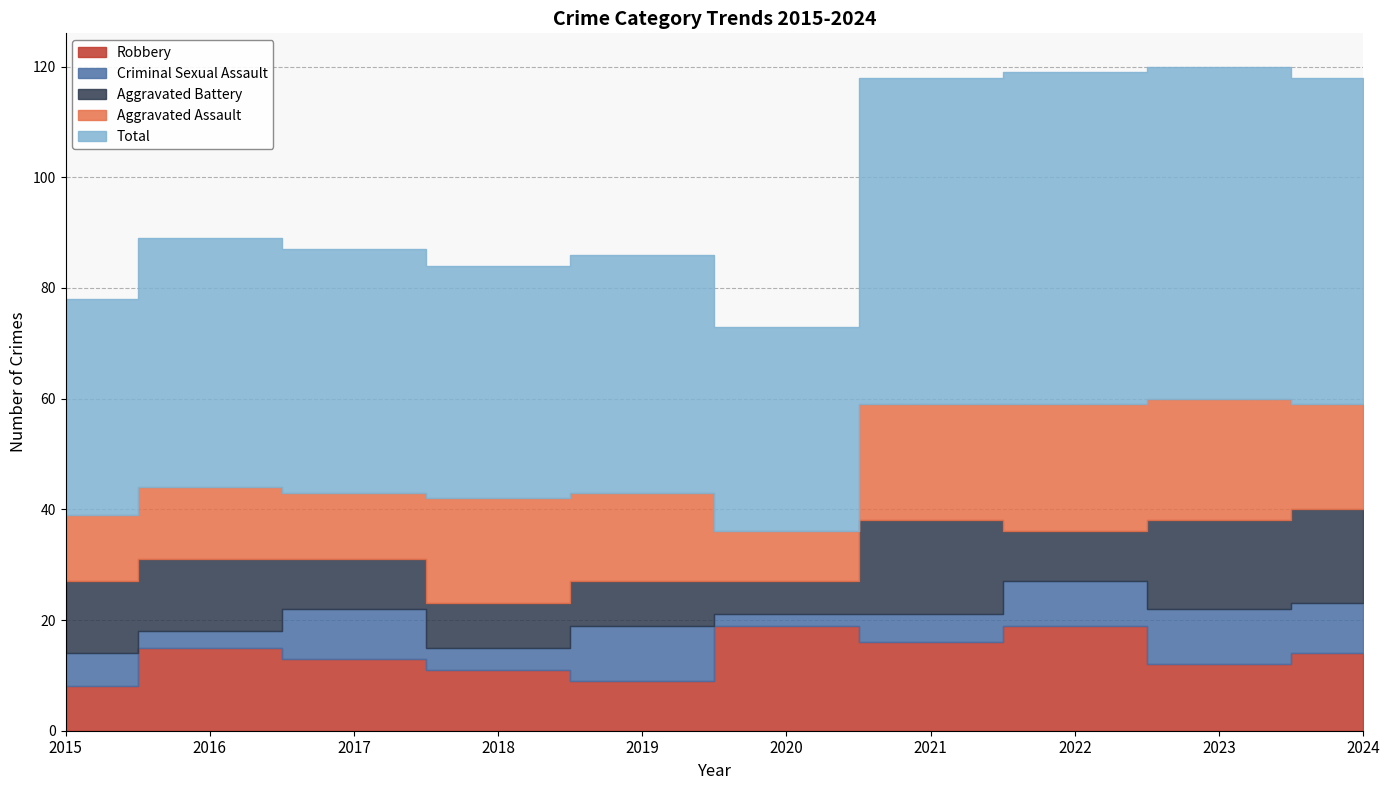

True or false: Aggravated Battery has a value of 23 at 2021.

False